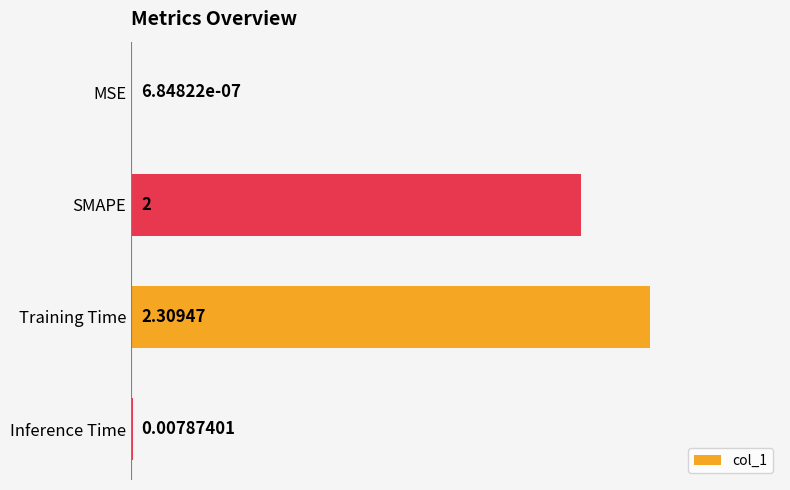

At which label is the value closest to 1?

Inference Time